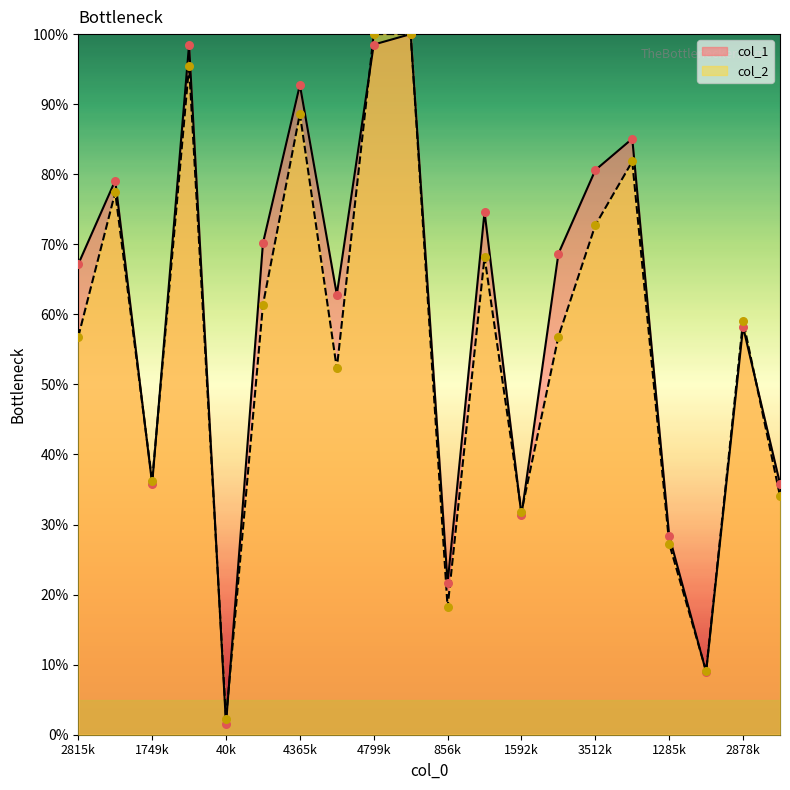

What are all the series names shown in the legend?

col_1, col_2